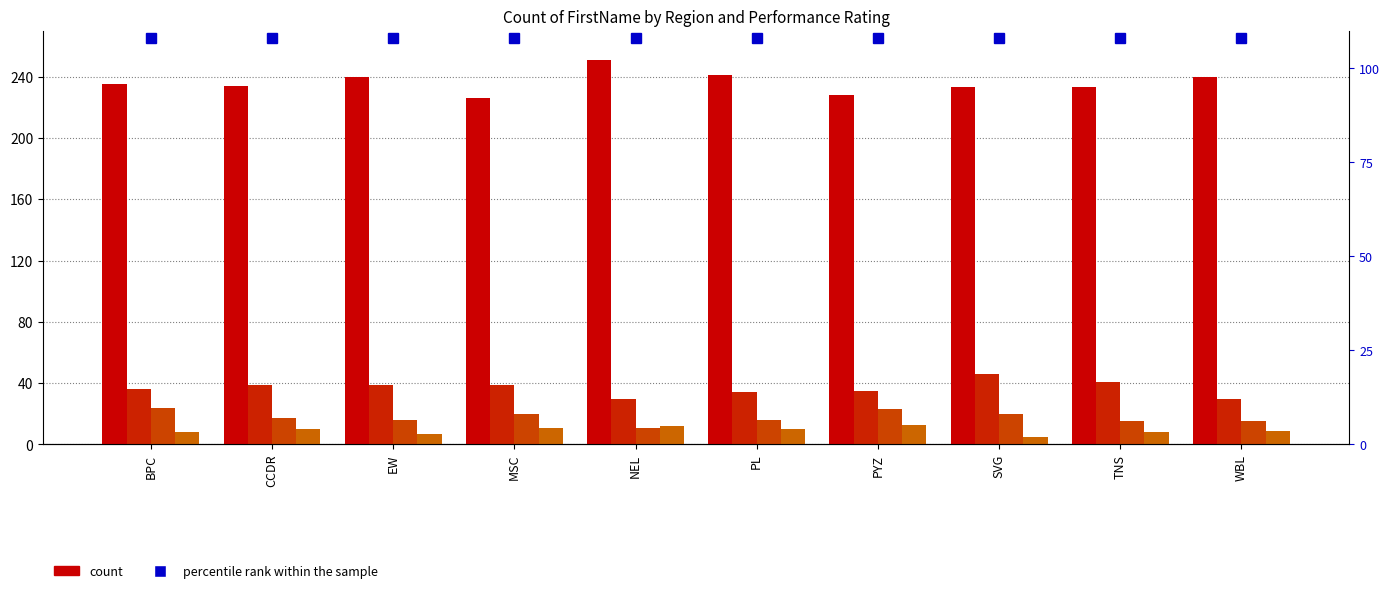

Rank the series at MSC from highest to lowest value.

Fully Meets, Exceeds, Needs Improvement, PIP